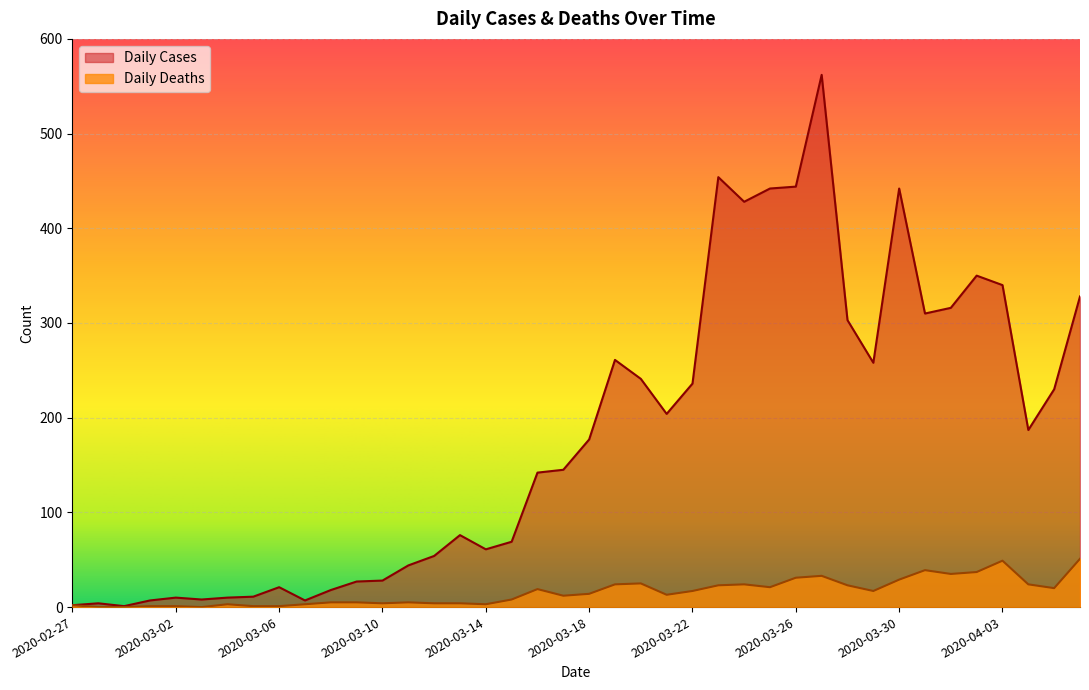

At which label does Daily Cases reach its peak?

2020-03-27